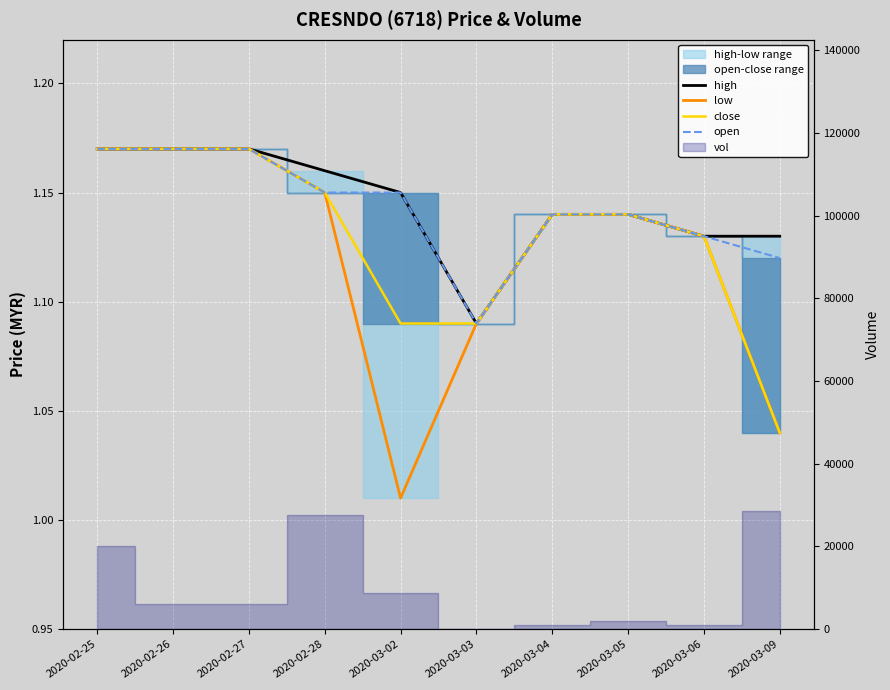

Which series has the largest total across all categories?

high